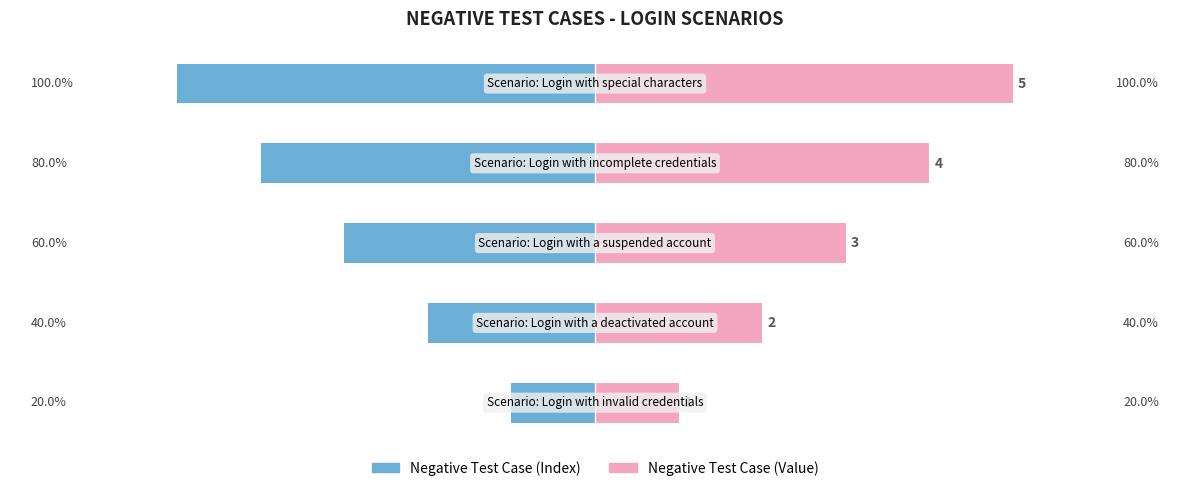

Reading right to left, what are all the values shown in this chart?

NEGATIVE TEST CASE (Left): 0=-25	−10=-20	−20=-15	−30=-10	−40=-5
NEGATIVE TEST CASE (Right): 0=25	−10=20	−20=15	−30=10	−40=5